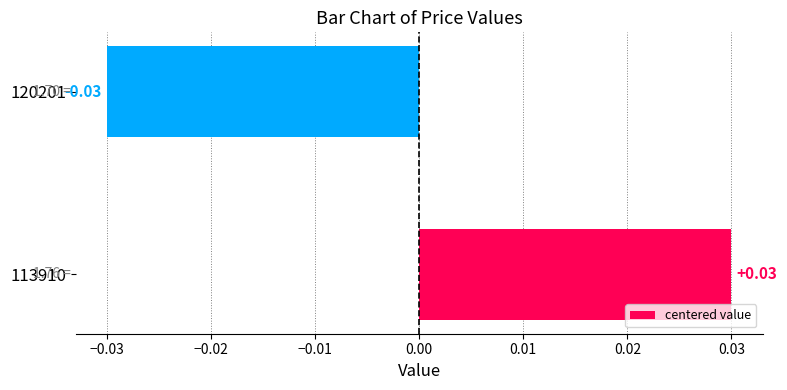

What is the difference between the maximum and minimum values?

0.1